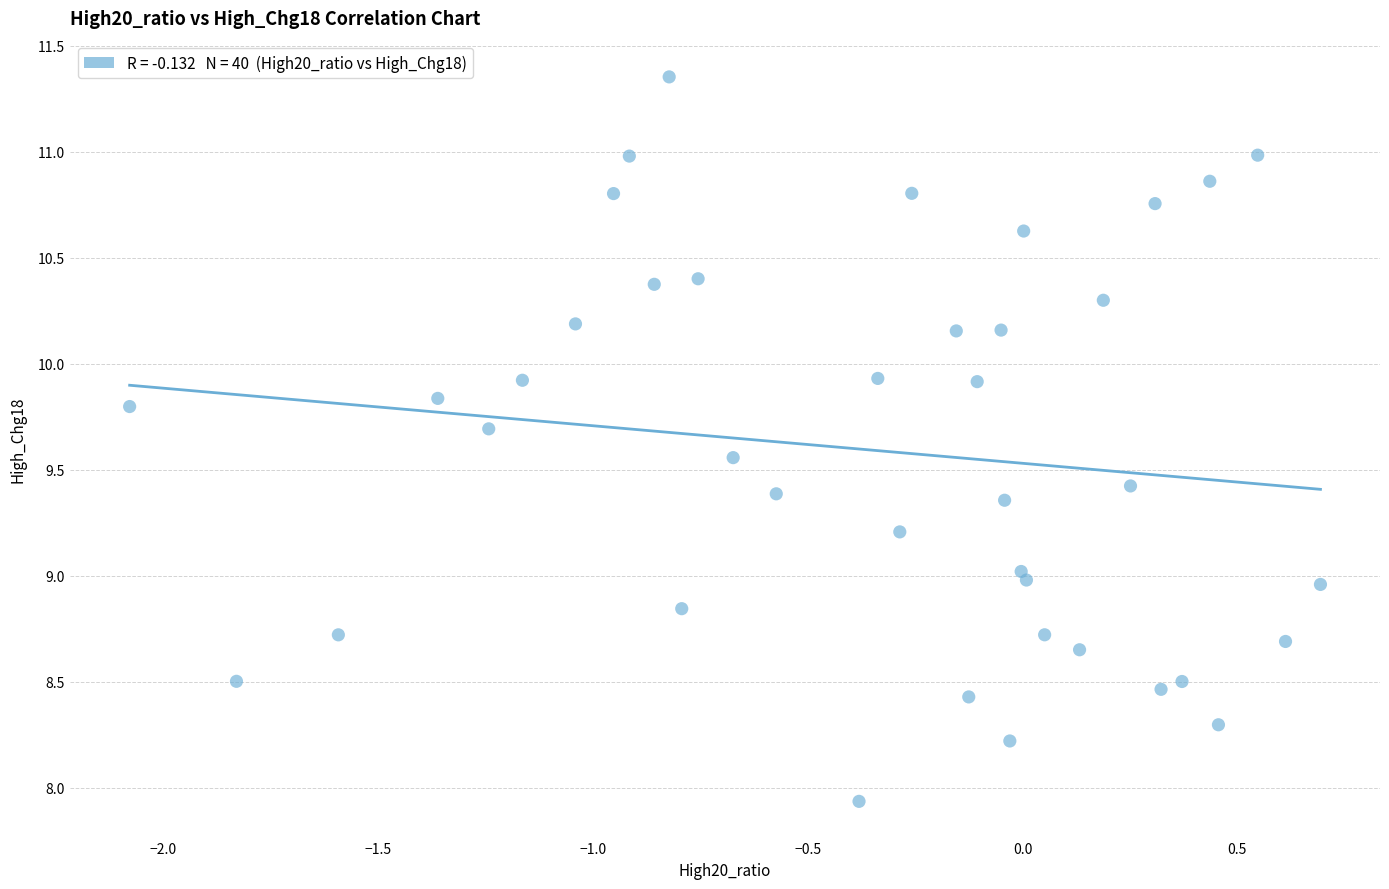

What is the range of Y values (max minus min)?

3.4